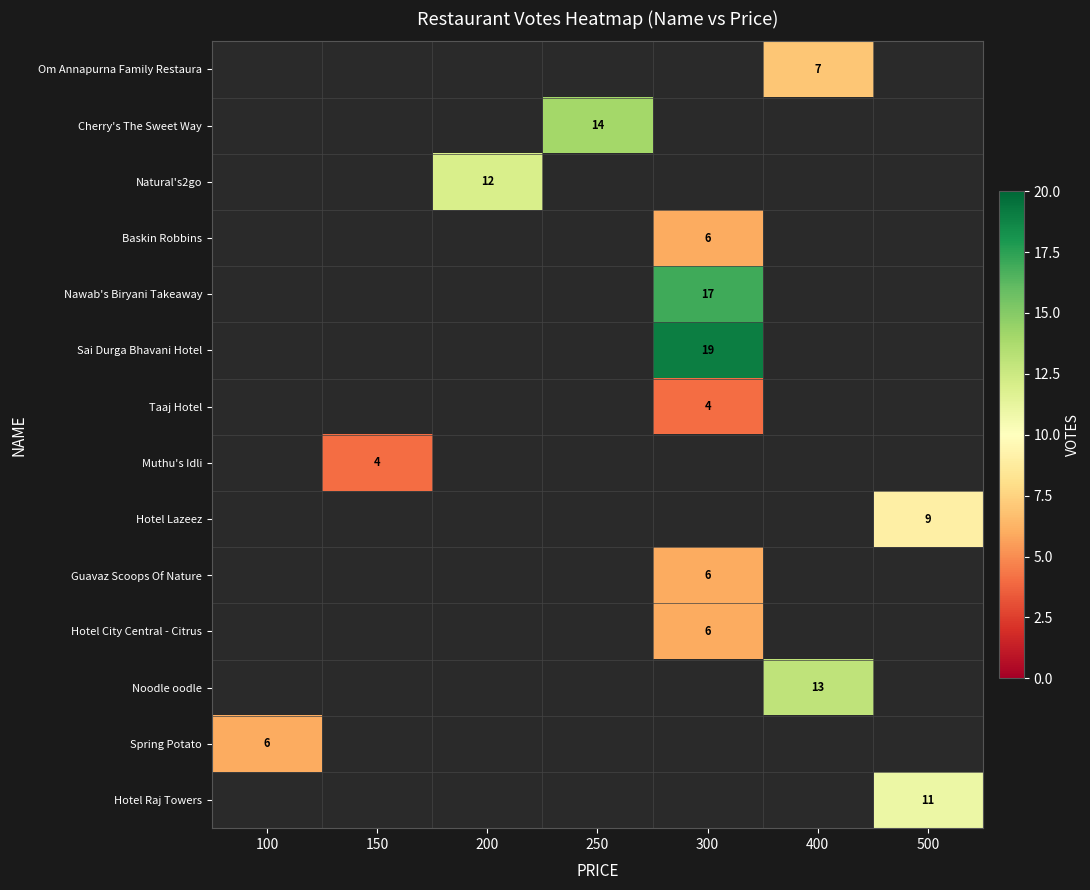

The value of Hotel Raj Towers at 500 is 11. True or false?

True